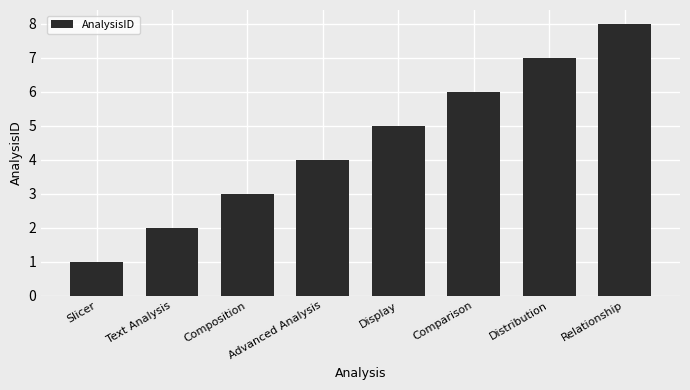

The chart shows a value of 2 at Text Analysis. True or false?

True